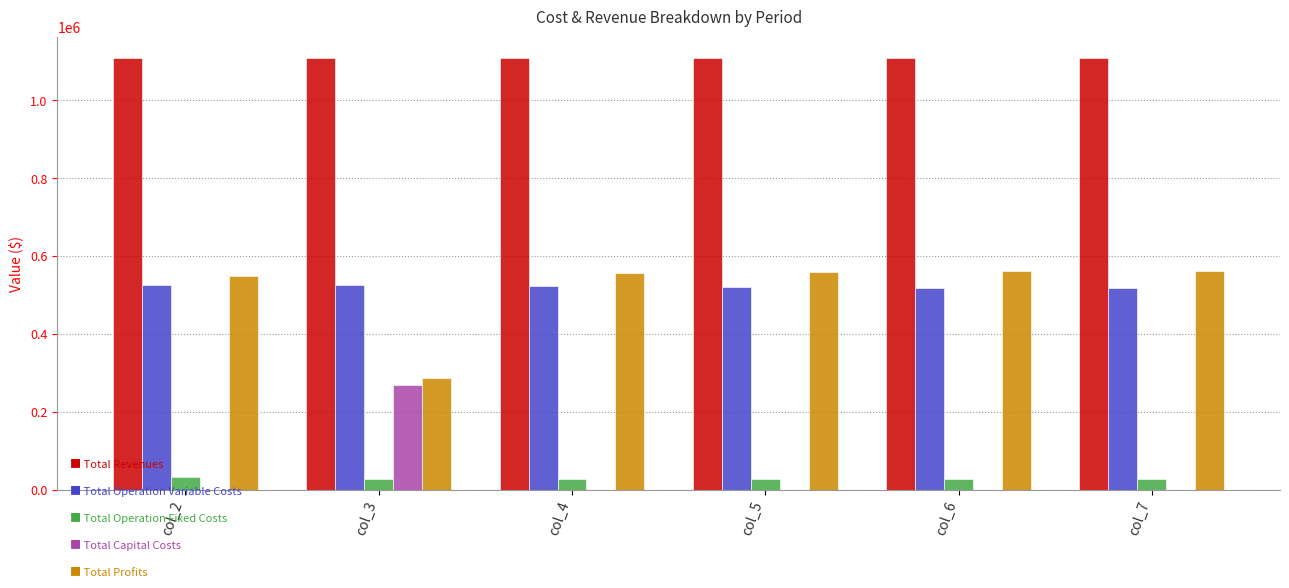

What is the total value across all series at col_3?

2216494.0